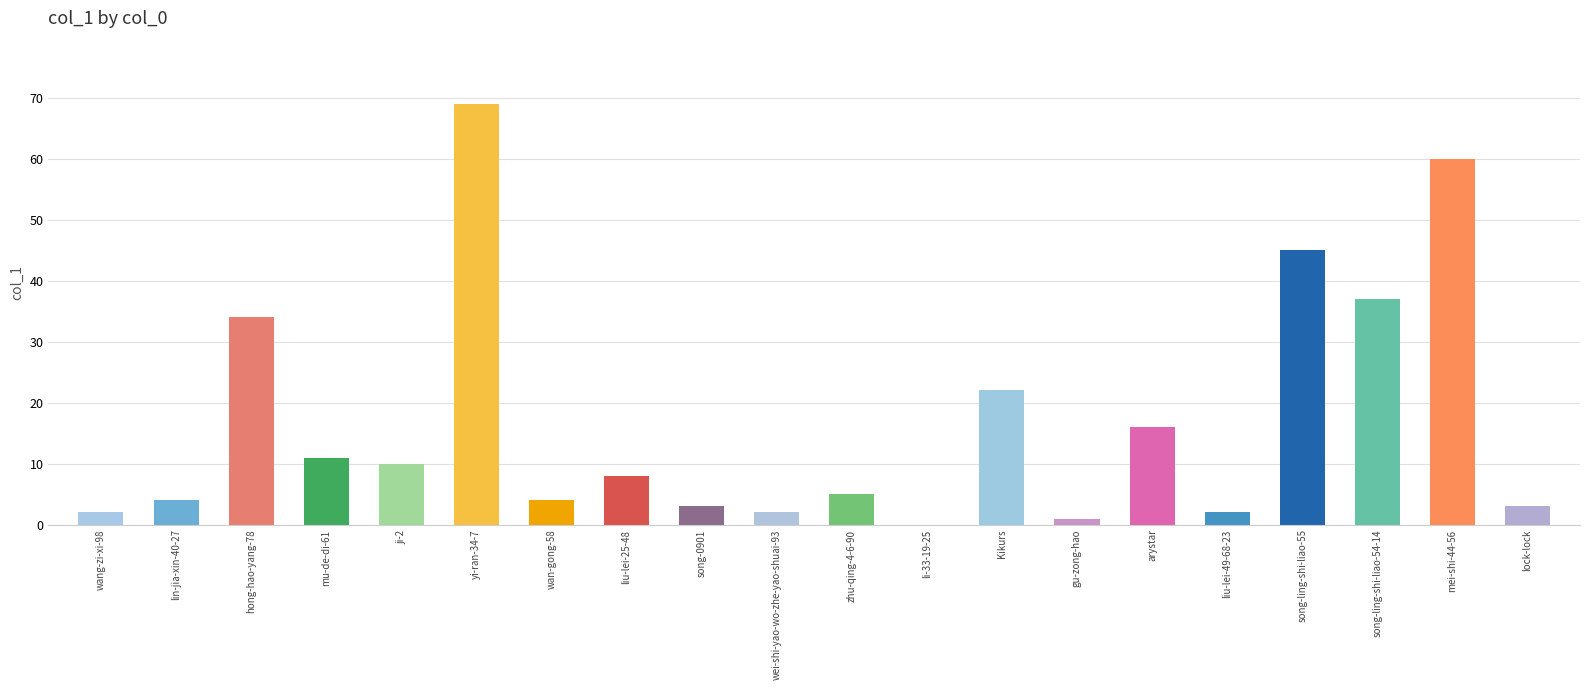

Which has a higher value, Kikurs or liu-lei-25-48?

Kikurs